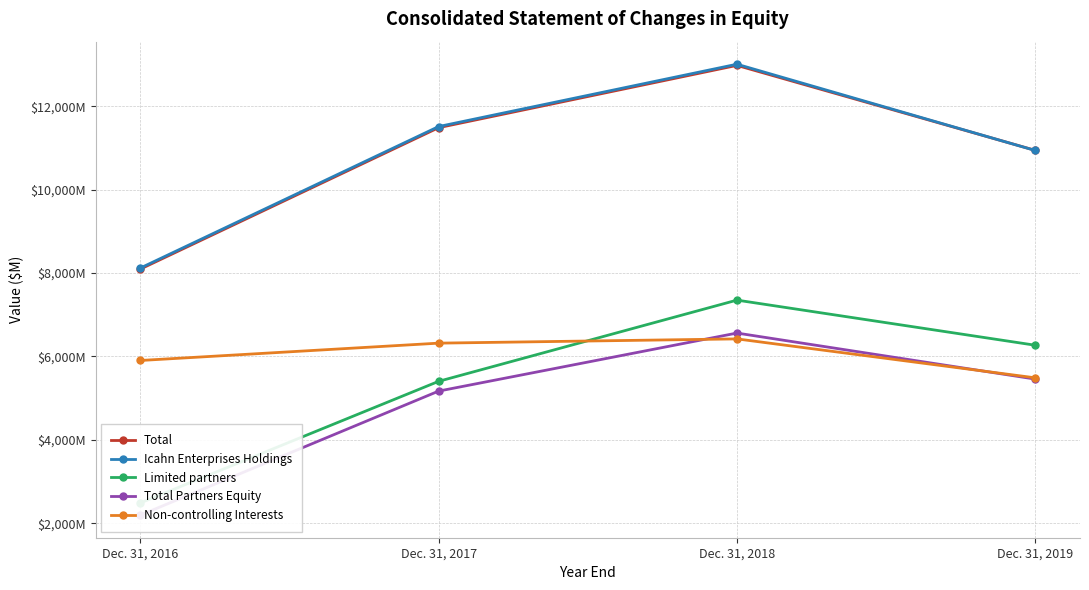

At Dec. 31, 2017, list the series in order from smallest to largest.

Total Partners Equity, Limited partners, Non-controlling Interests, Total, Icahn Enterprises Holdings